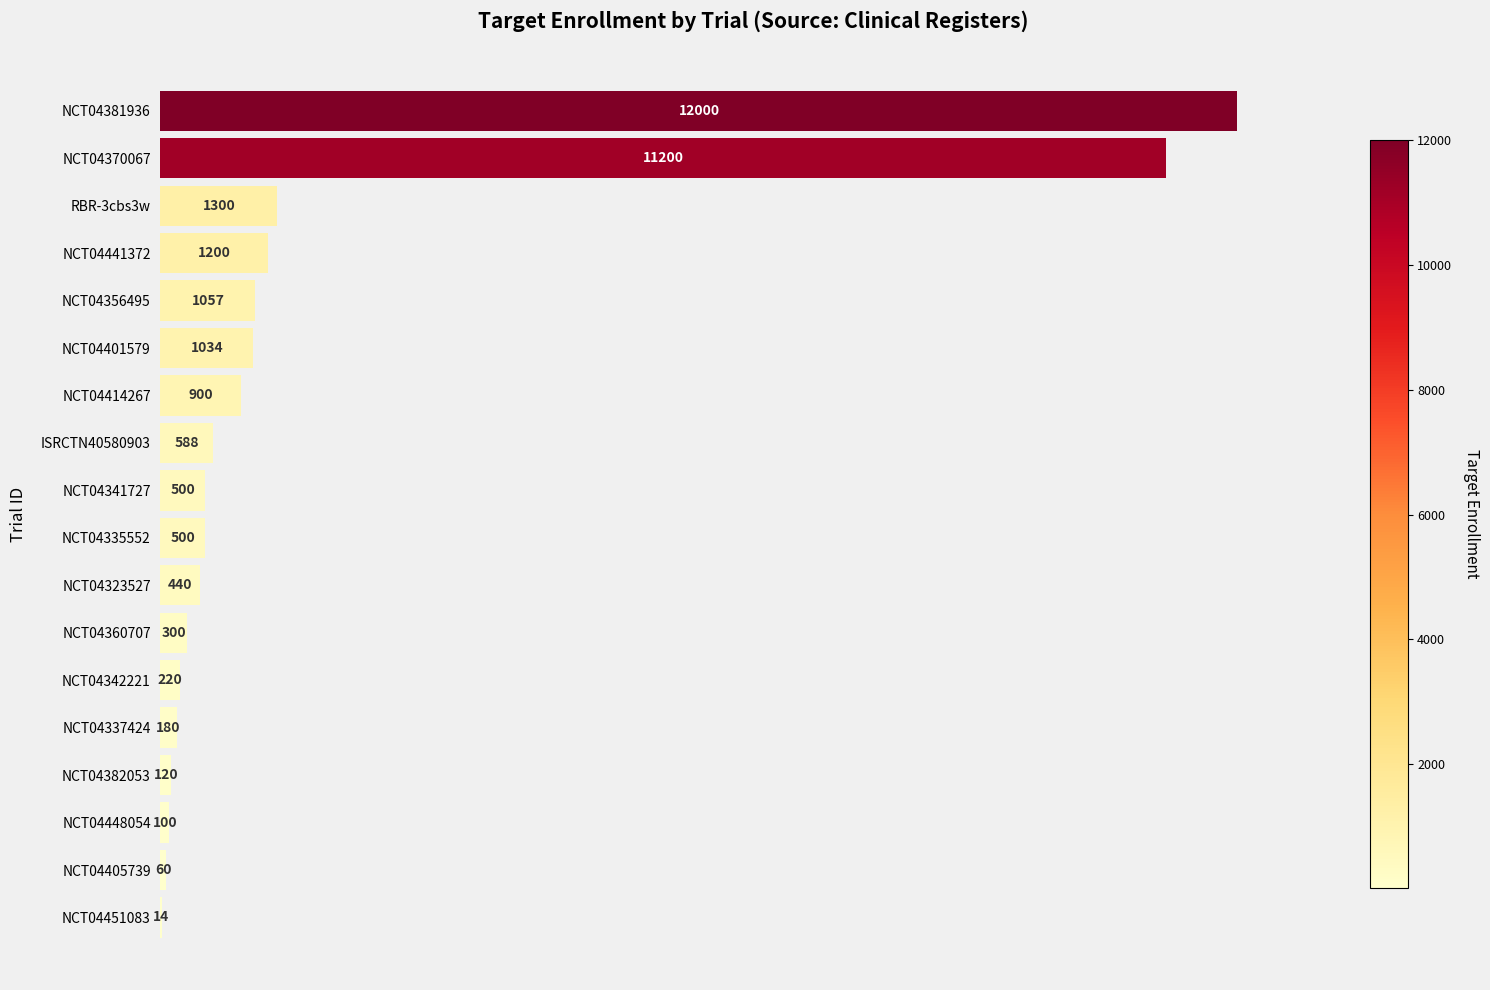

How many distinct data groups are displayed?

1